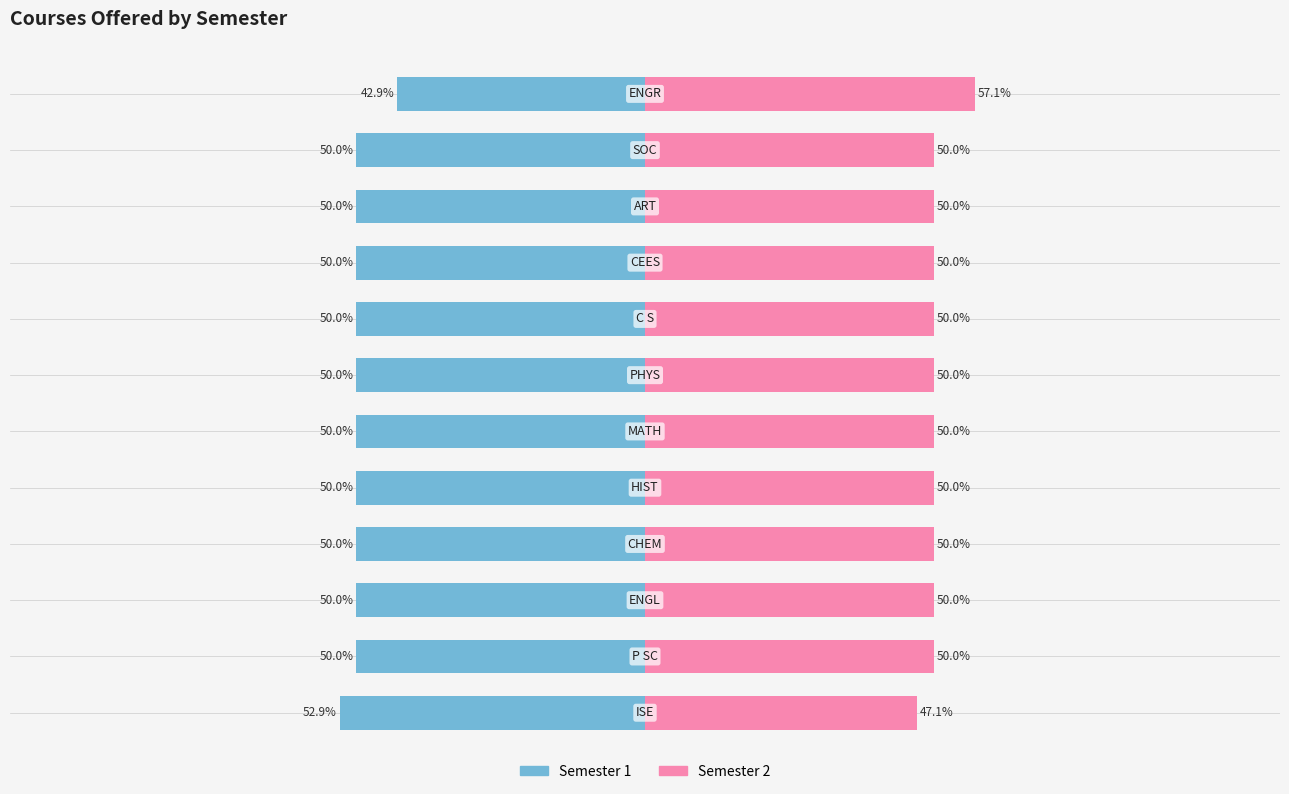

Reading left to right, extract all data points from this chart.

Semester 1: -52.9	-50.0	-50.0	-50.0	-50.0	-50.0	-50.0	-50.0	-50.0	-50.0	-50.0	-42.9
Semester 2: 47.1	50.0	50.0	50.0	50.0	50.0	50.0	50.0	50.0	50.0	50.0	57.1